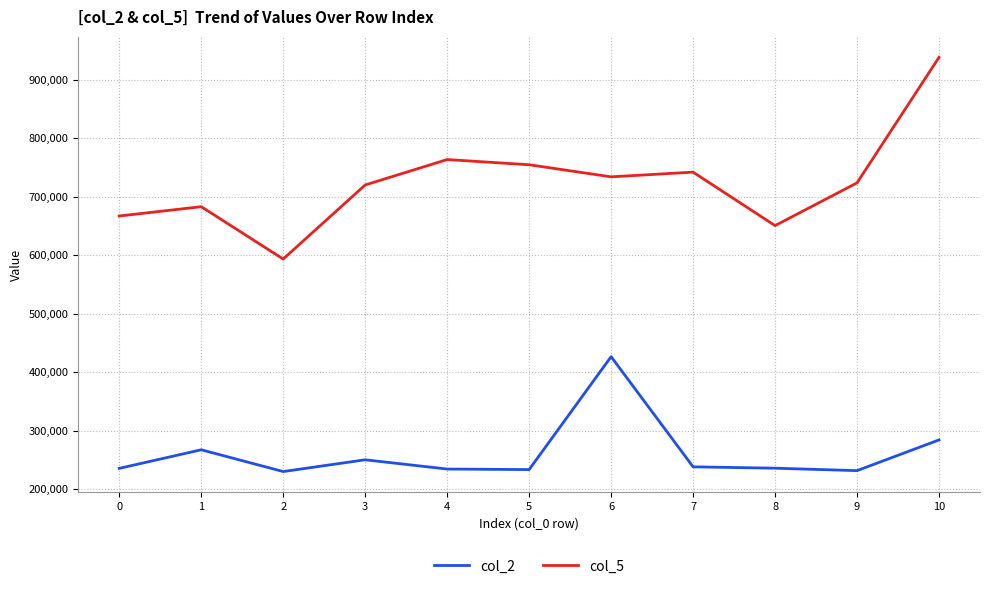

True or false: col_2 has a value of 570396 at 6.

False